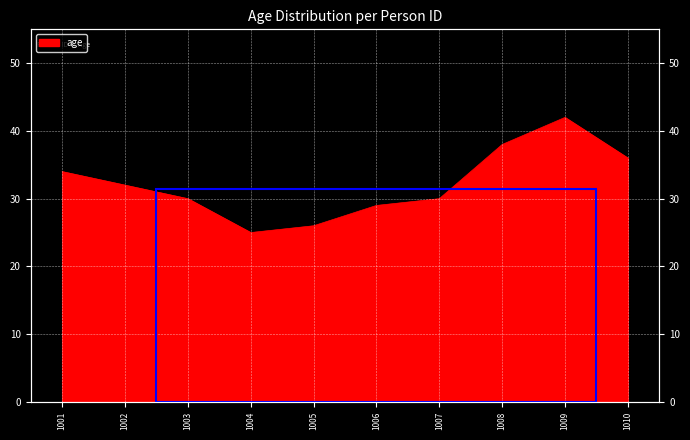

Where is the data nearest to the value 33?

1001